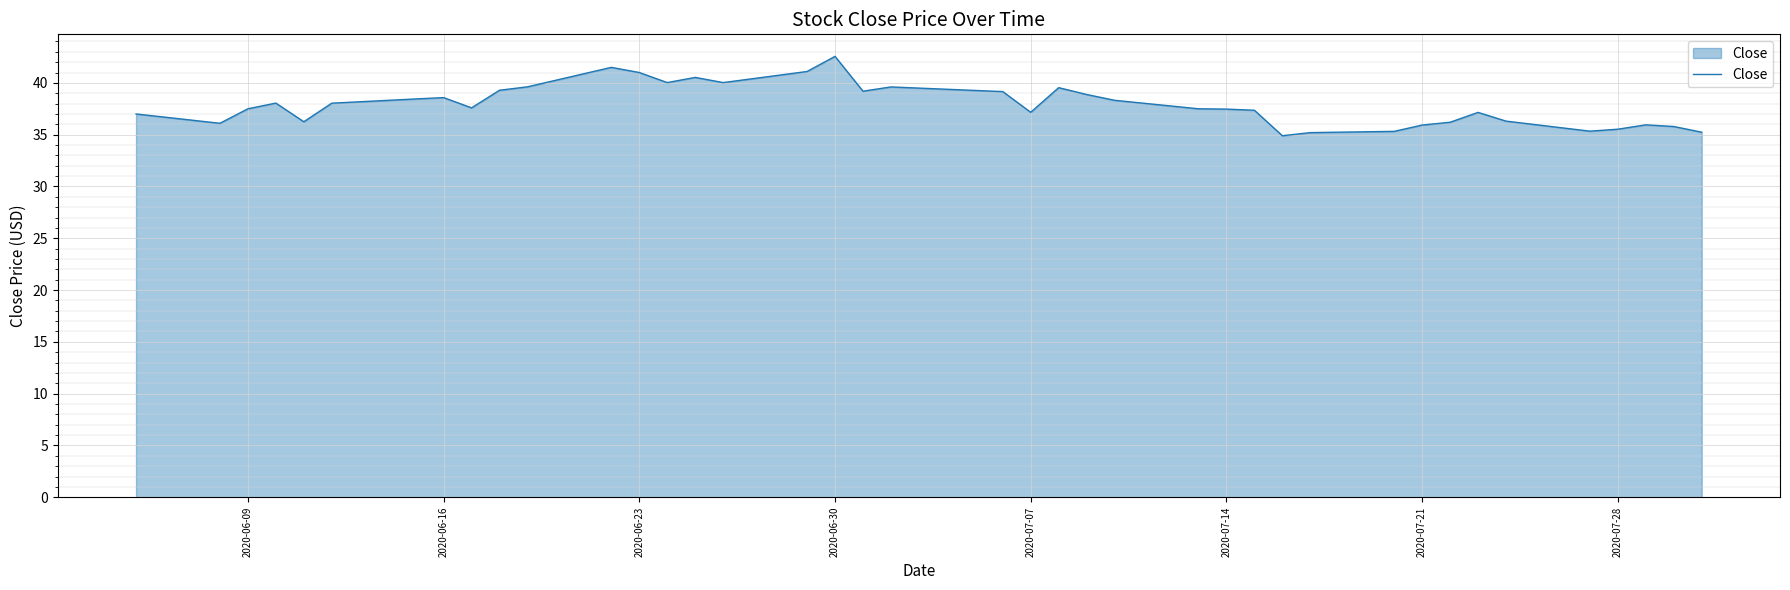

What is the difference between the maximum and minimum values?

7.7